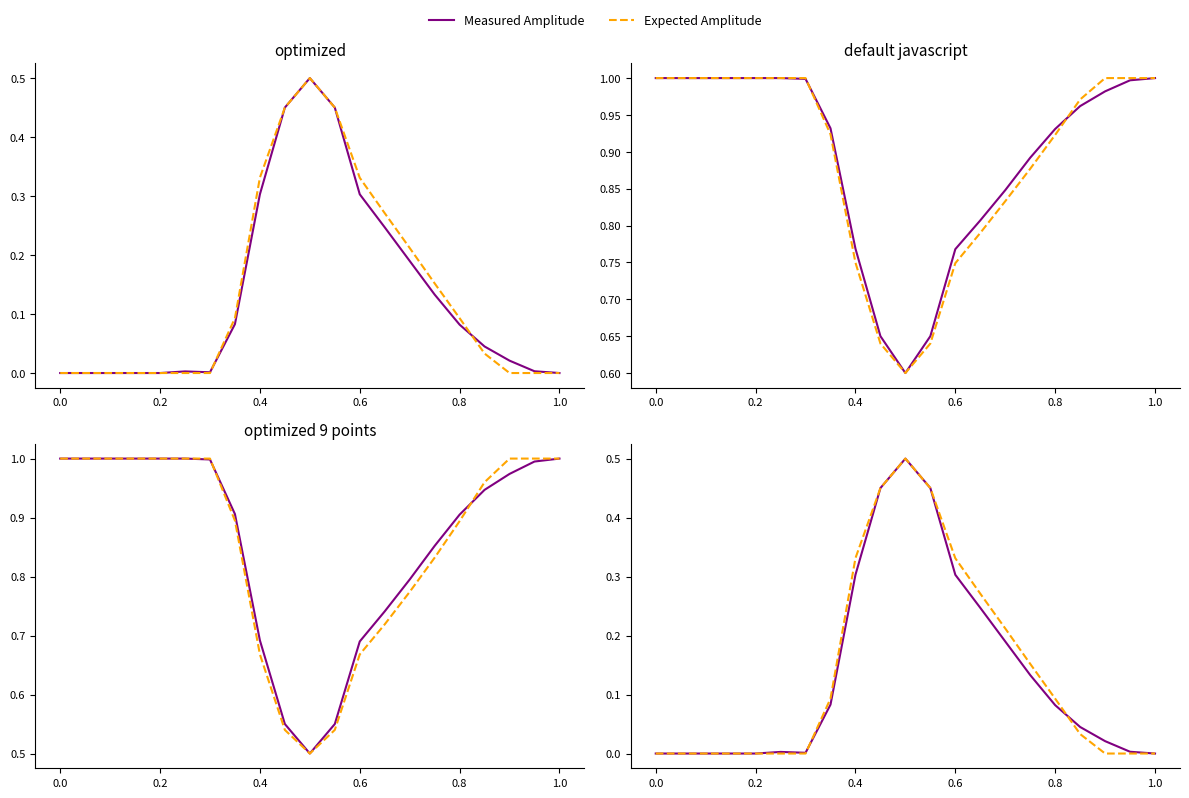

Between 1.0 and −0.2, which is larger?

1.0